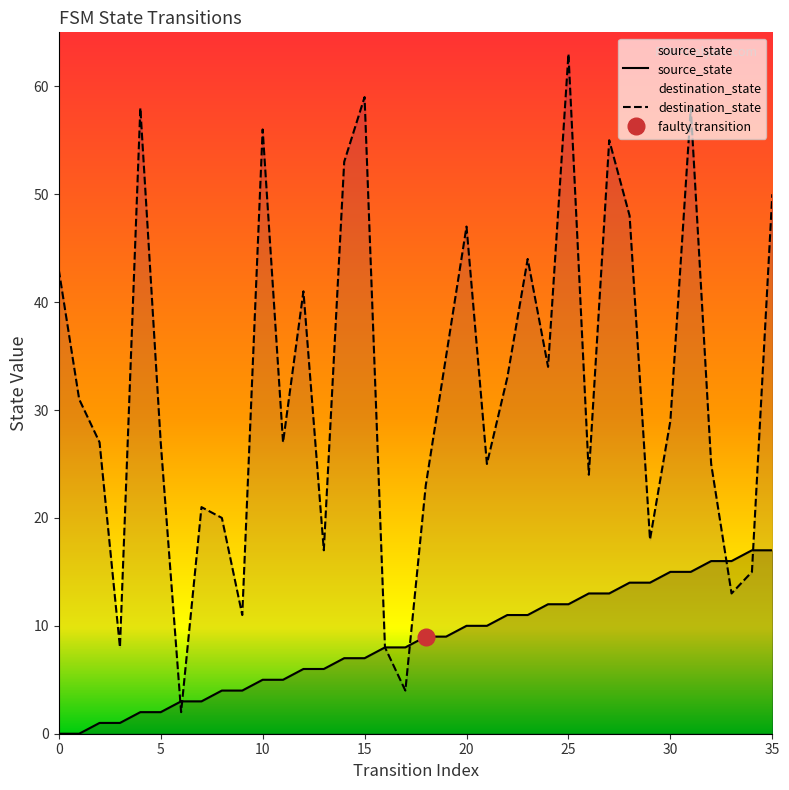

What value does the source_state series have at 33, to the nearest 10?

20